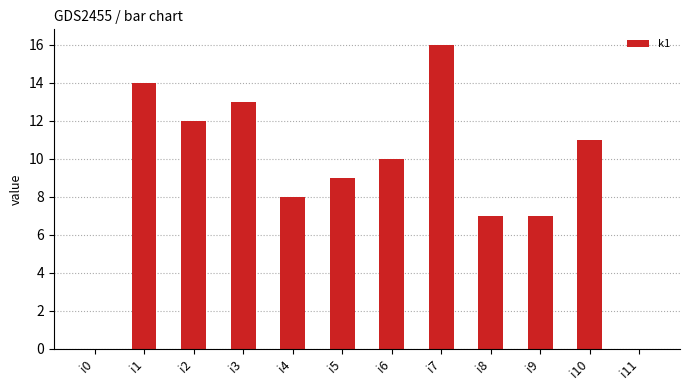

Where is the data nearest to the value 8?

i4